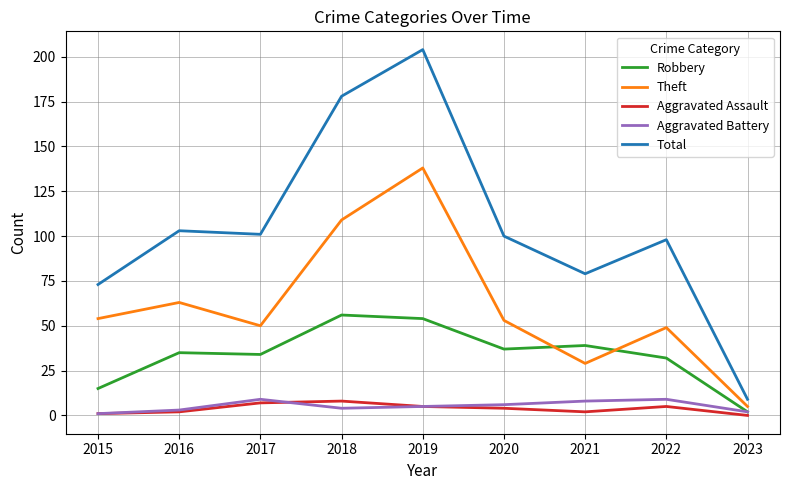

True or false: Robbery and Aggravated Assault intersect in this chart.

False